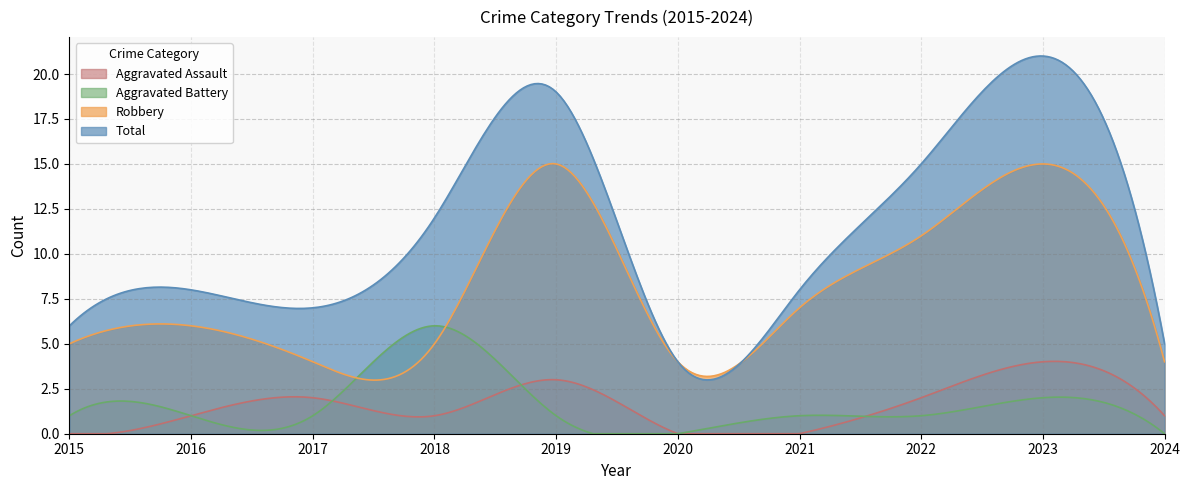

Does the chart display data point markers on the line(s)?

No